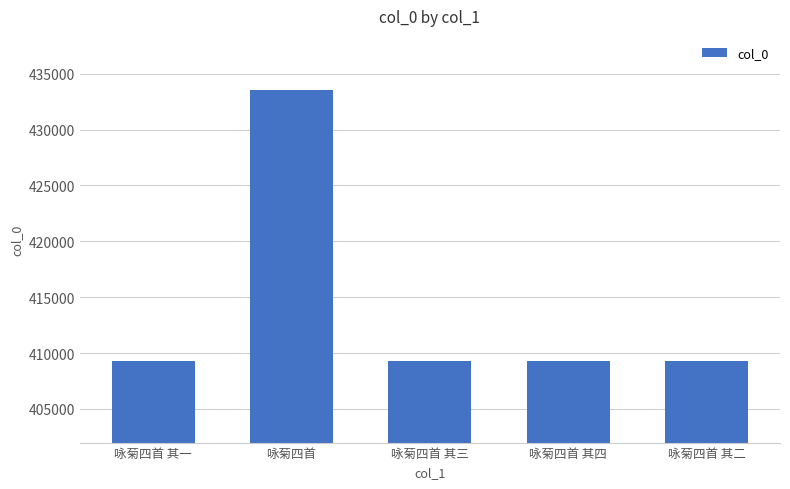

How many values are below 409264?

2